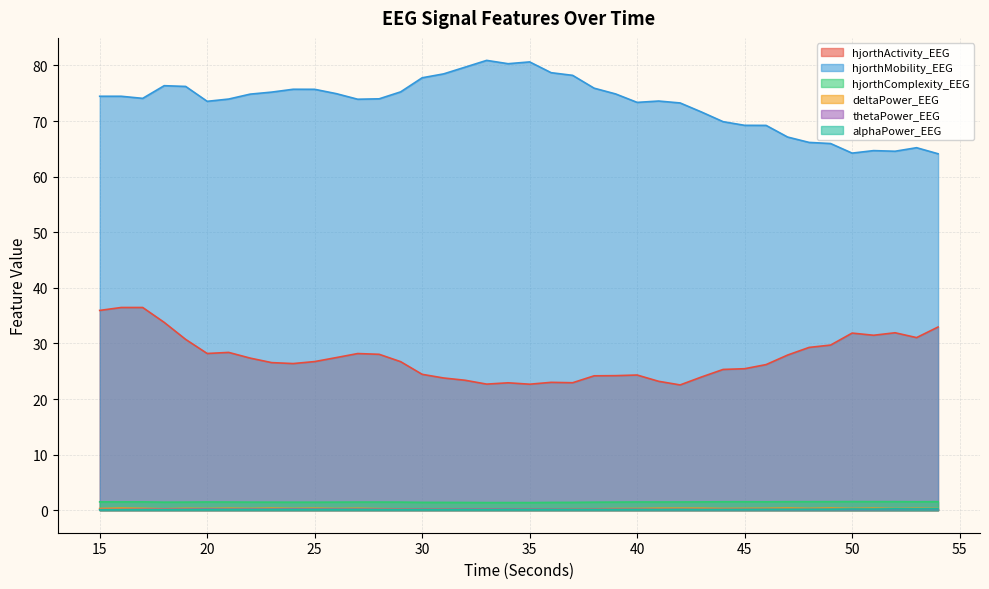

Count the number of data series in this chart.

6